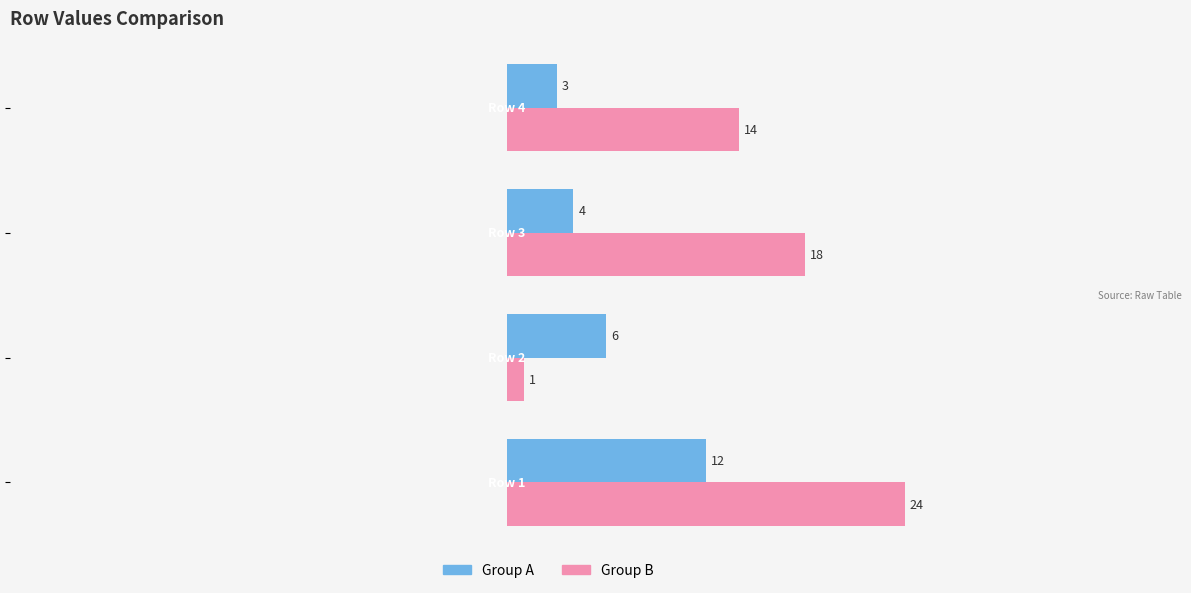

What is the highest value of the Group A series?

12